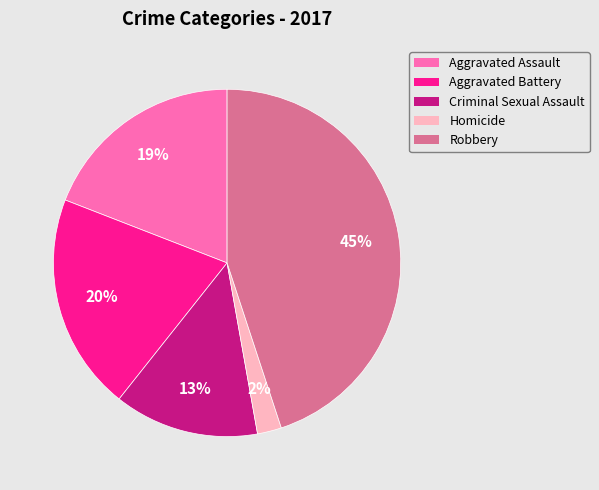

Approximately how many times larger is the value at Aggravated Battery compared to Aggravated Assault?

1.1